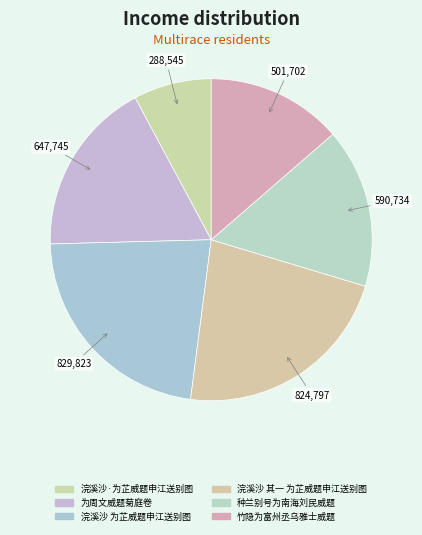

What percentage do 种兰别号为南海刘民威题 and 为周文威题菊庭卷 together represent?

33.6%